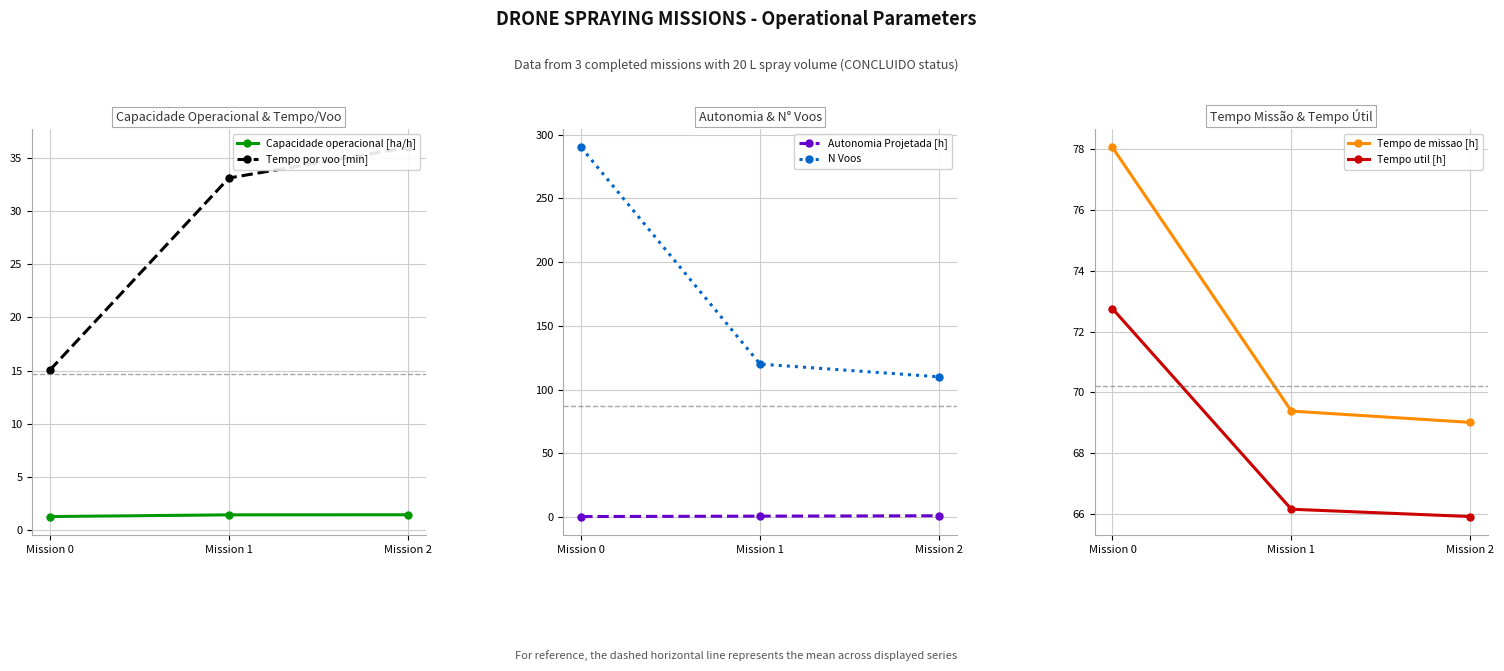

What is the spread (max minus min) of values at Mission 2?

109.0